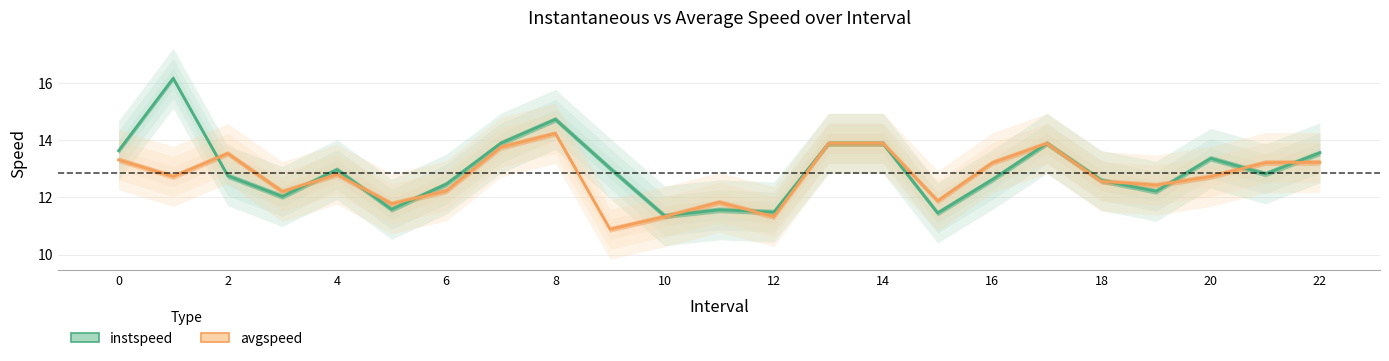

How many values in the avgspeed series are below 12?

6